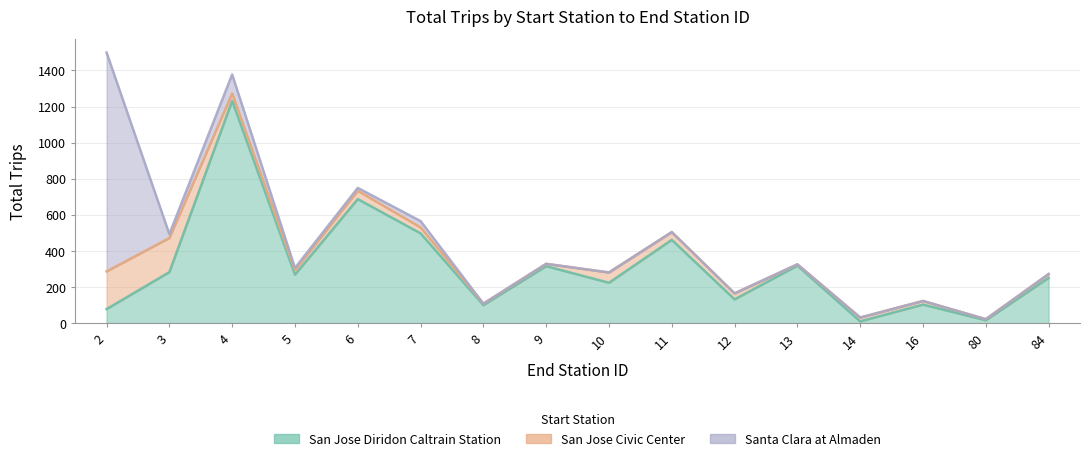

Which series has the largest total across all categories?

San Jose Diridon Caltrain Station